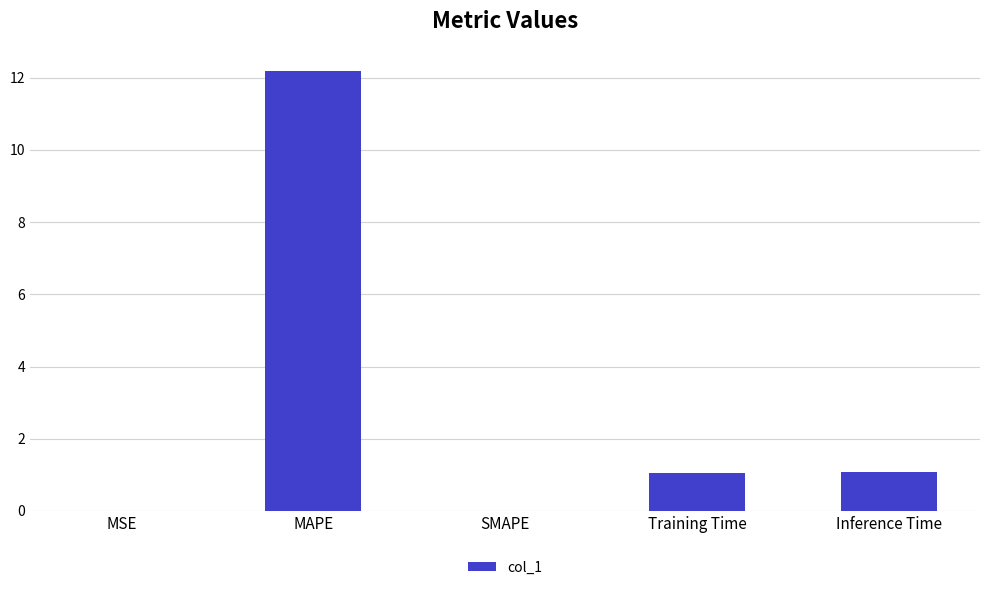

What is the sum of all values?

14.3